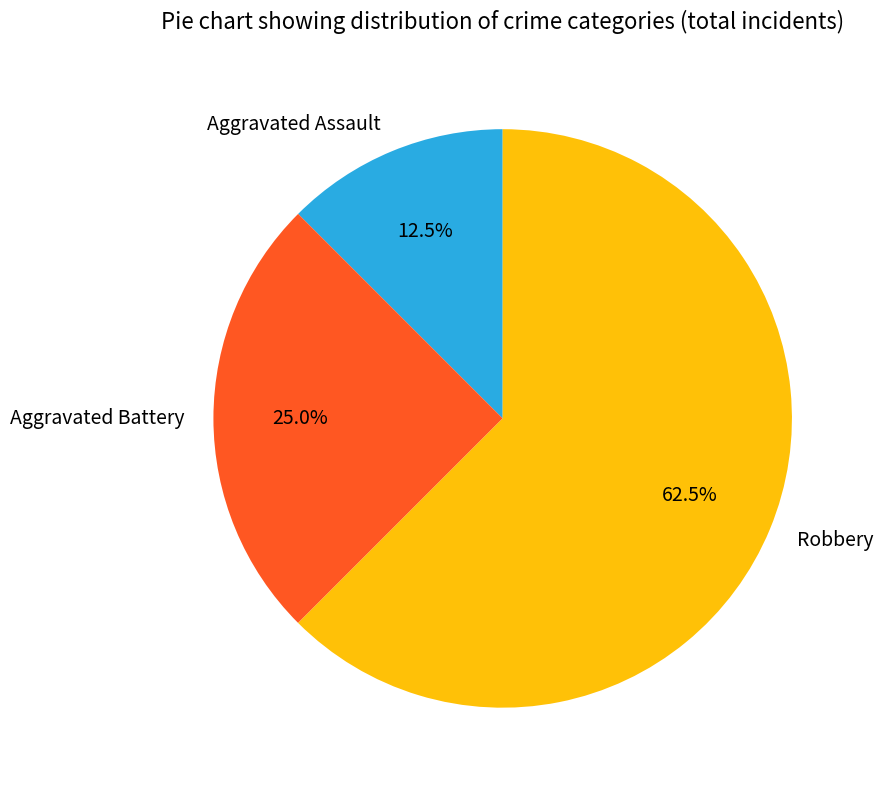

Rank the categories by value from highest to lowest.

Robbery, Aggravated Battery, Aggravated Assault